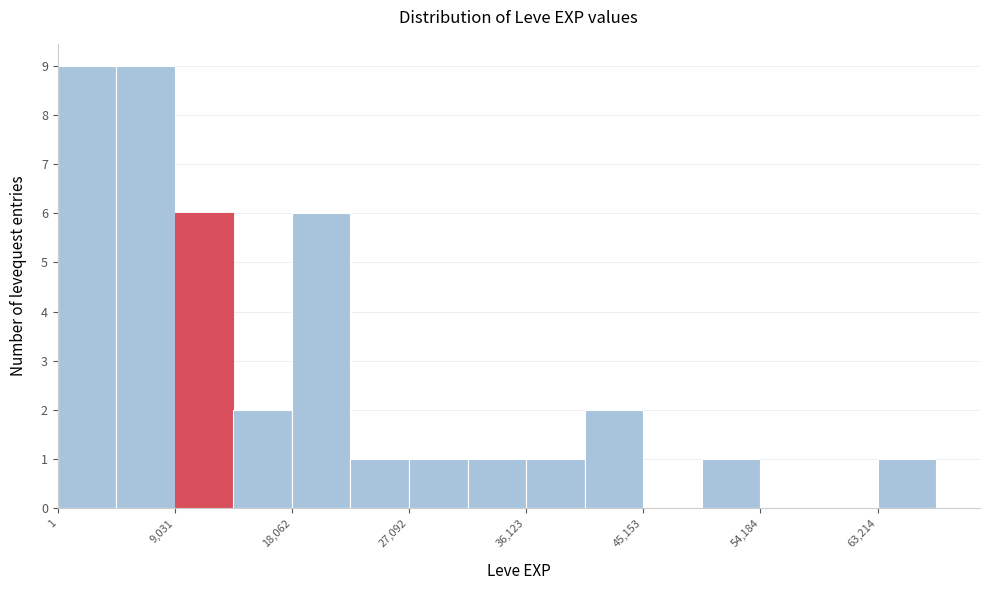

Reading left to right, list every bar in this chart as the range it spans on the x-axis followed by its height. Neither the bar edges nor the heights are printed on the chart, so give them approximately, as read against the axes.

0 to 5000: 9
5000 to 9000: 9
9000 to 14000: 6
14000 to 18000: 2
18000 to 23000: 6
23000 to 27000: 1
27000 to 32000: 1
32000 to 36000: 1
36000 to 41000: 1
41000 to 45000: 2
45000 to 50000: 0
50000 to 54000: 1
54000 to 59000: 0
59000 to 63000: 0
63000 to 68000: 1